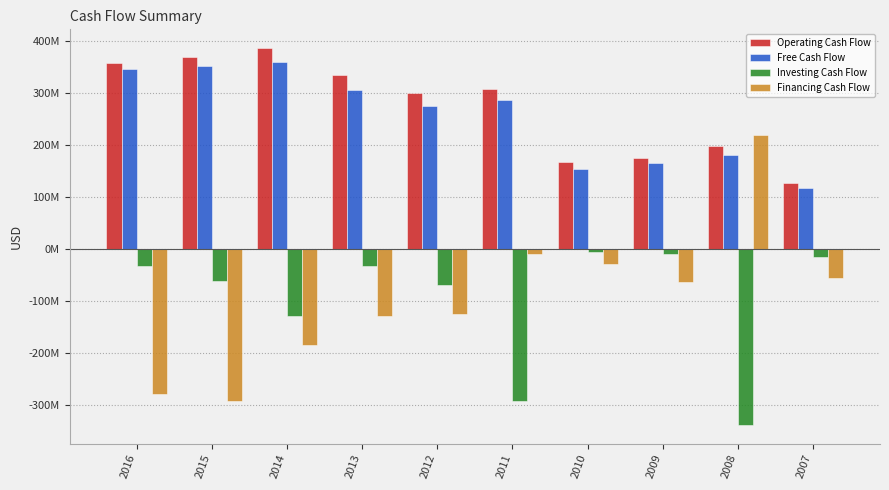

Is it true that Free Cash Flow equals 236903352 at 2014?

False